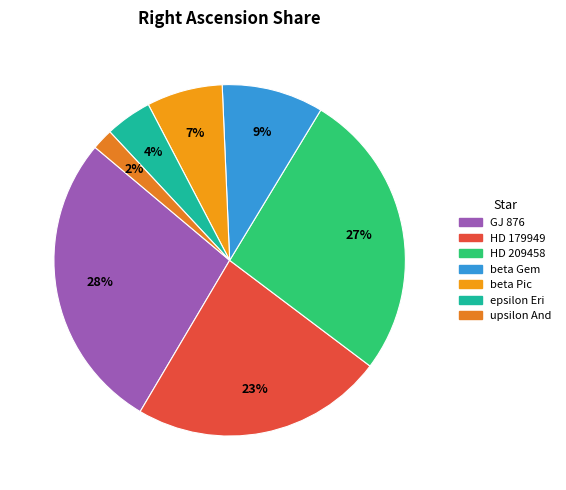

How many slices are in this pie chart?

7